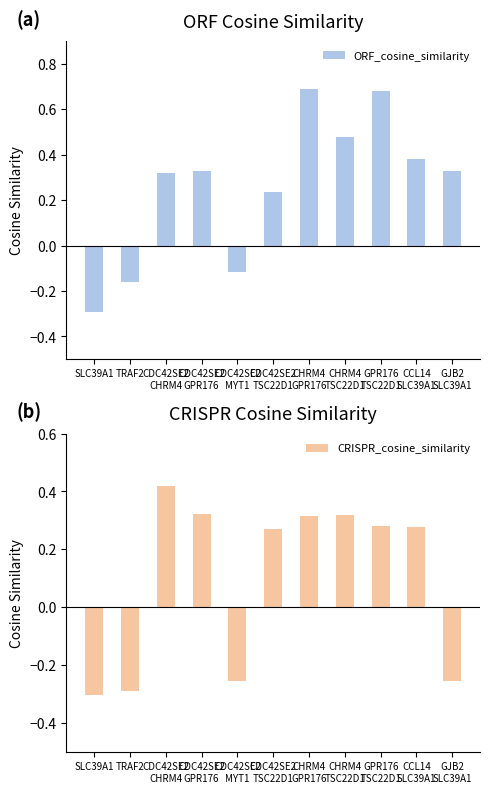

What is the difference between the highest and lowest values at CDC42SE2
MYT1?

0.1